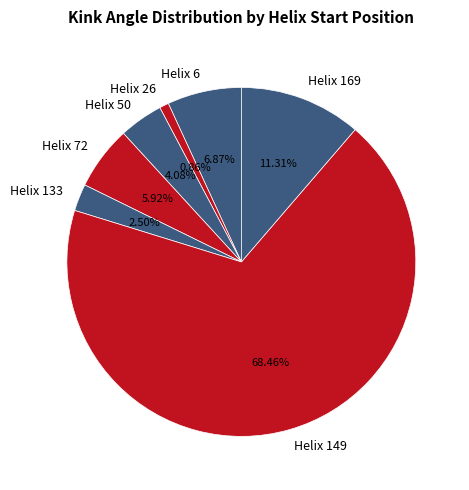

How many segments does this pie chart have?

7